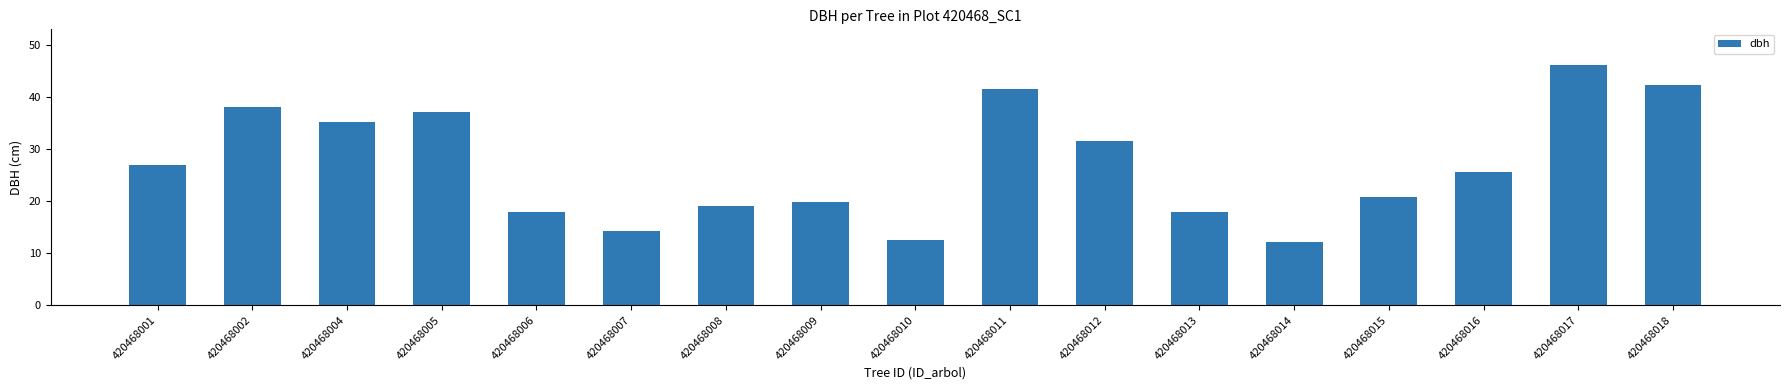

How many data points are less than 25?

8